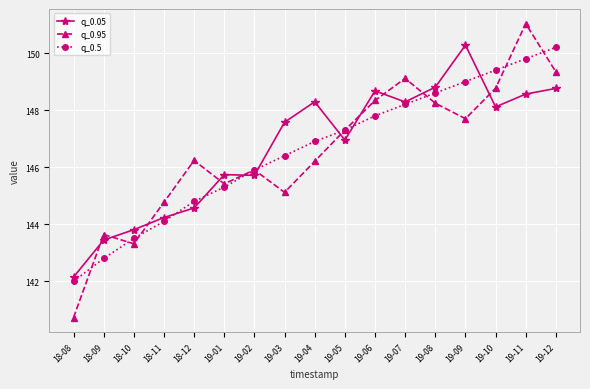

Which series has the largest range (max minus min)?

q_0.95